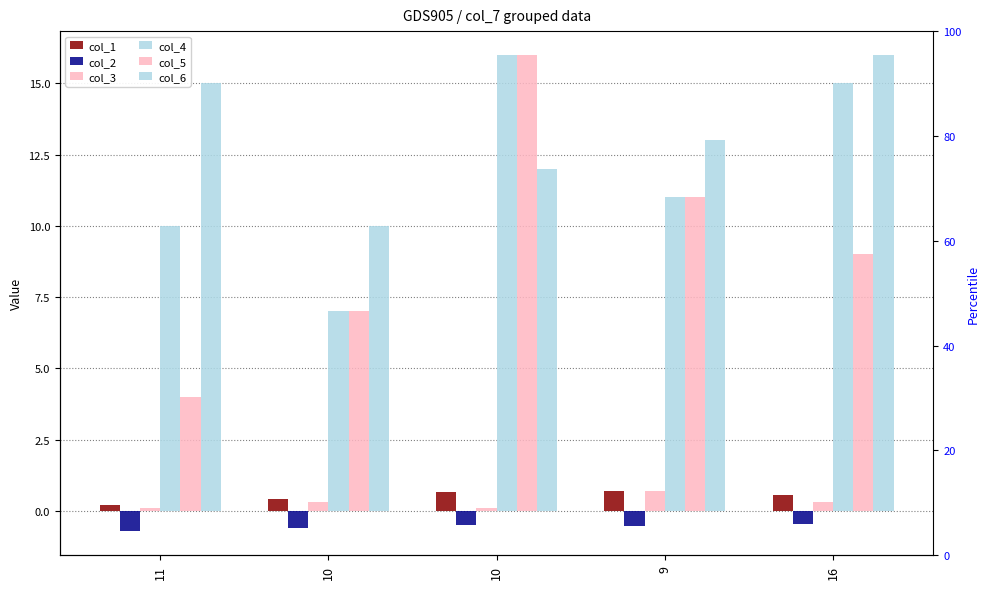

What is the label of the 1st bar from the left?

11